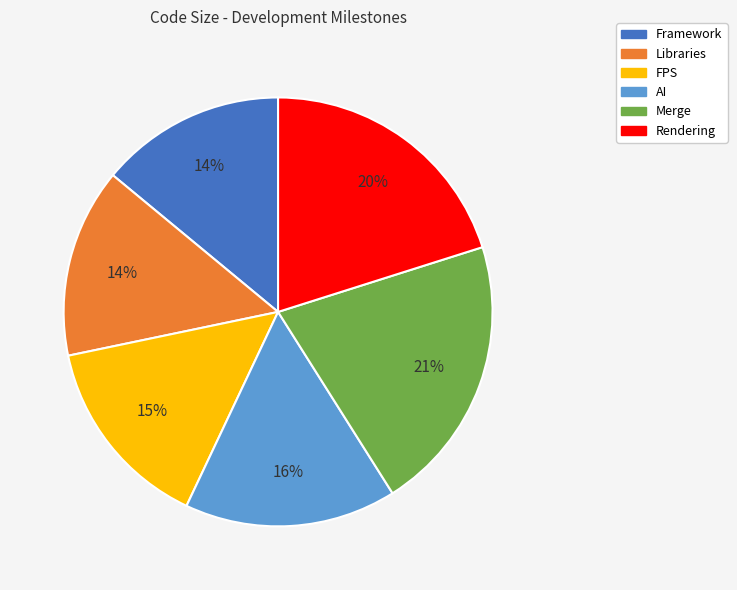

Count the number of slices in the pie.

6